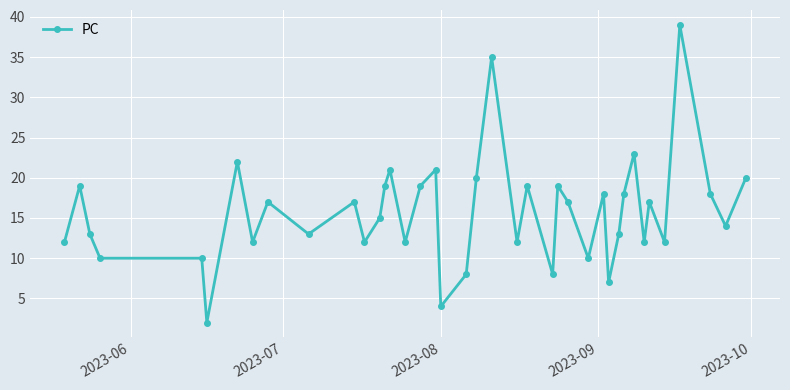

What is the average value?

16